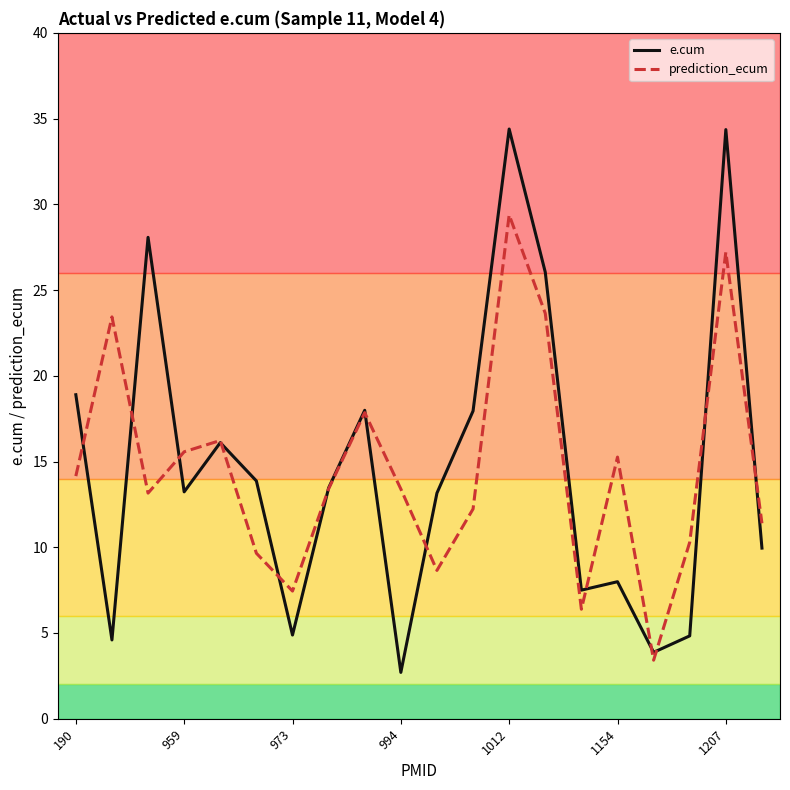

True or false: e.cum and prediction_ecum intersect in this chart.

True